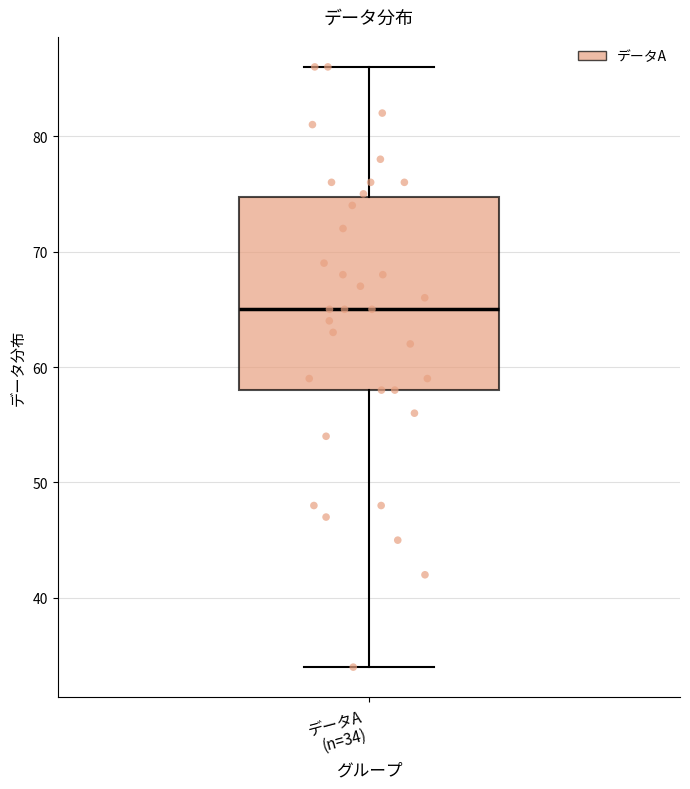

Transcribe this box plot: give where the median line is, the range the box spans, and where the two whiskers end, as read against the y-axis. The values are not printed on the chart, so give them approximately, as read against the axis.

median 65, box 58 to 75, whiskers 34 to 86